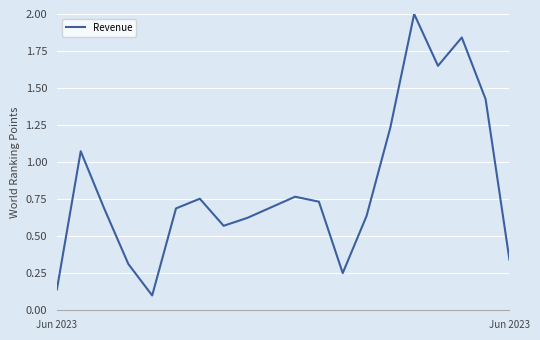

What is the greatest value displayed?

2.0